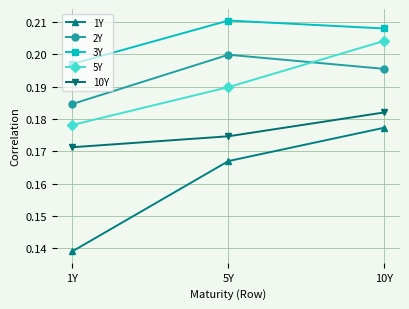

Which series has the largest range (max minus min)?

1Y